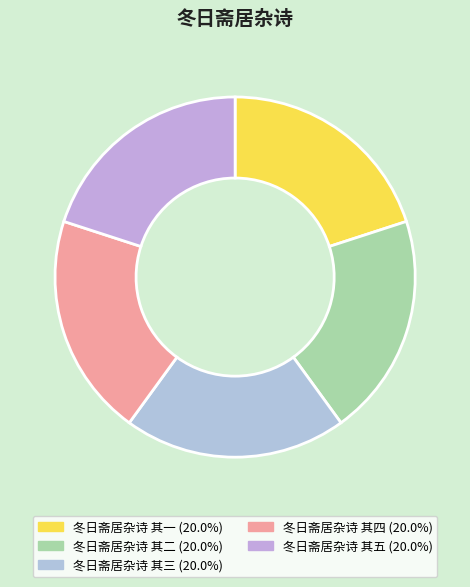

Rank the categories by value from highest to lowest.

冬日斋居杂诗 其五, 冬日斋居杂诗 其四, 冬日斋居杂诗 其三, 冬日斋居杂诗 其二, 冬日斋居杂诗 其一